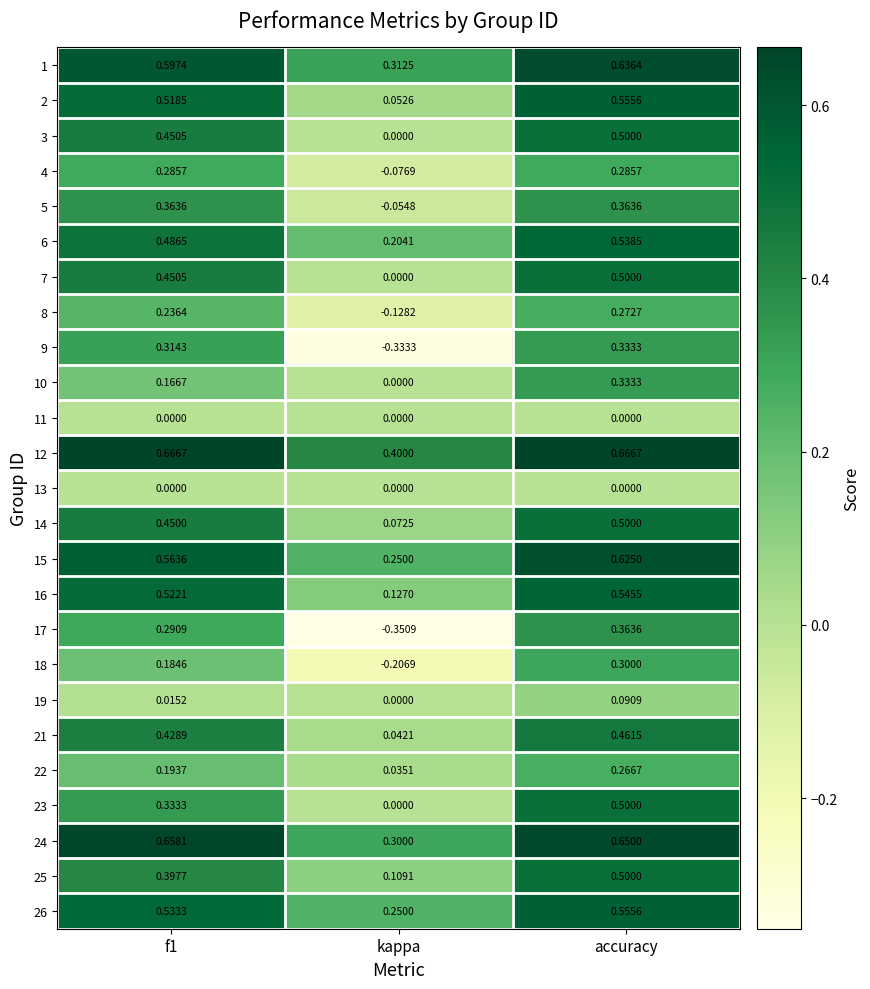

At which category is the sum across all series the highest?

accuracy